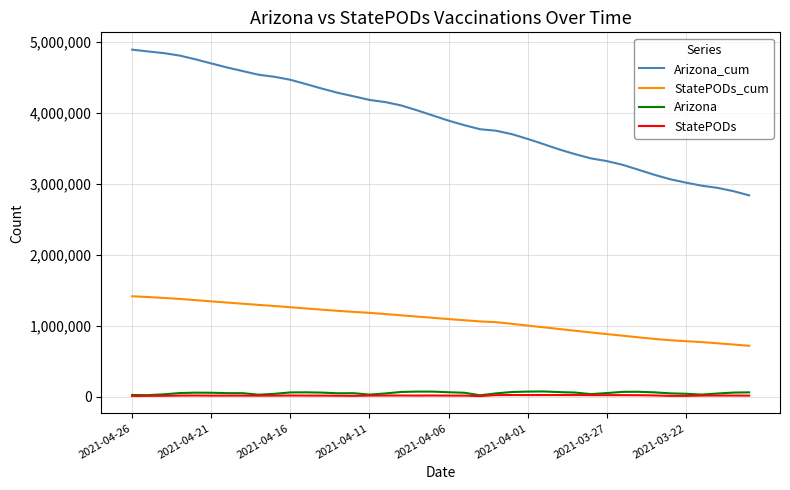

Which series has the widest spread of values?

Arizona_cum